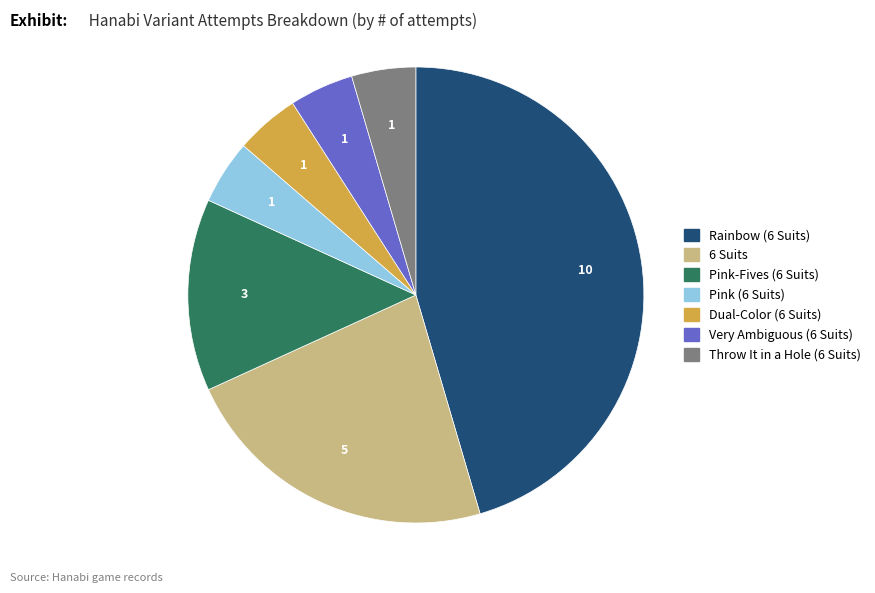

Does any single category account for the majority?

No